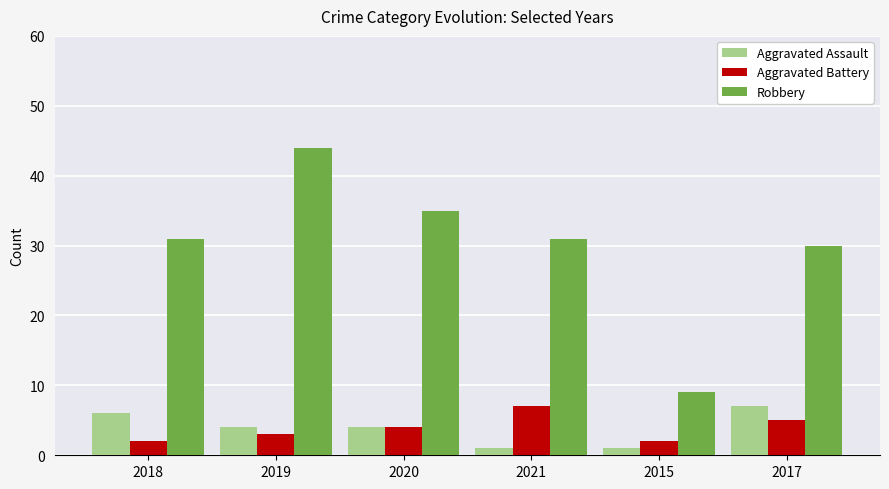

How many bars are there in each group?

3